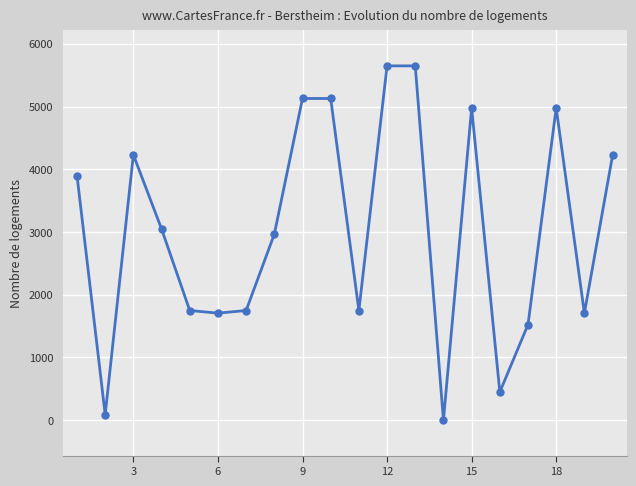

What is the maximum value shown in the chart?

5648.0